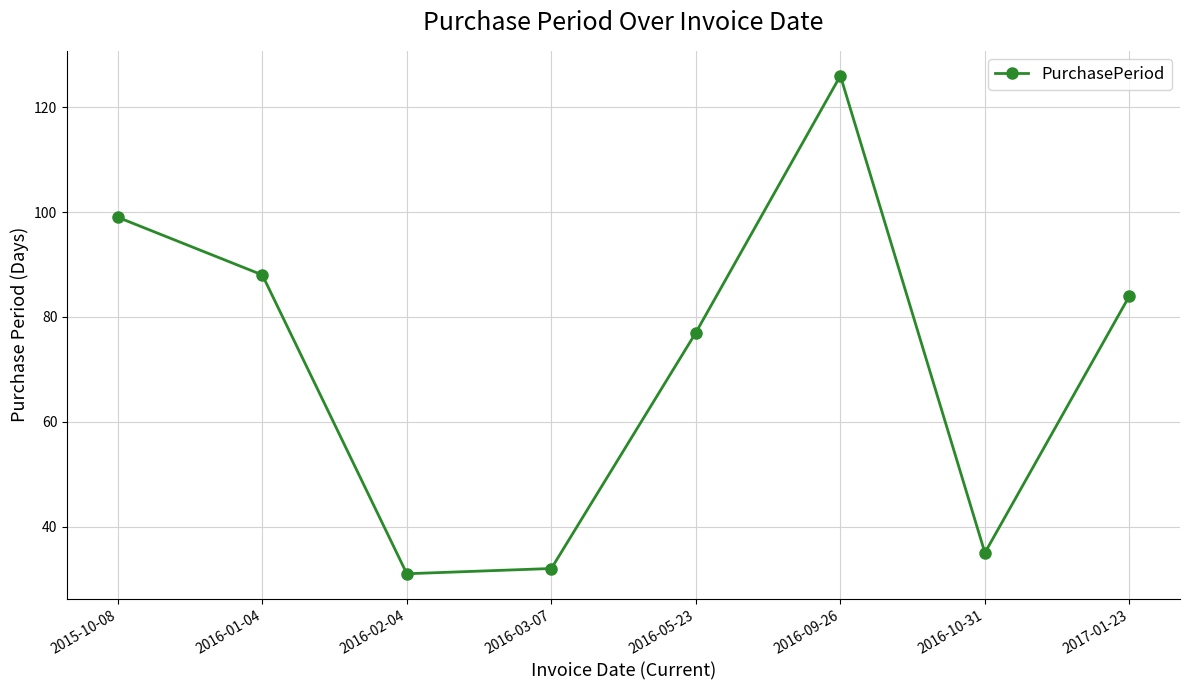

Rank the categories by value from highest to lowest.

2016-09-26, 2015-10-08, 2016-01-04, 2017-01-23, 2016-05-23, 2016-10-31, 2016-03-07, 2016-02-04